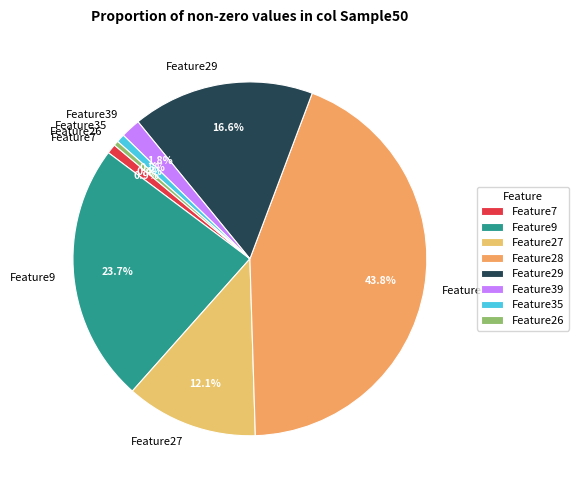

Do Feature26 and Feature9 together represent more than half of the pie?

No